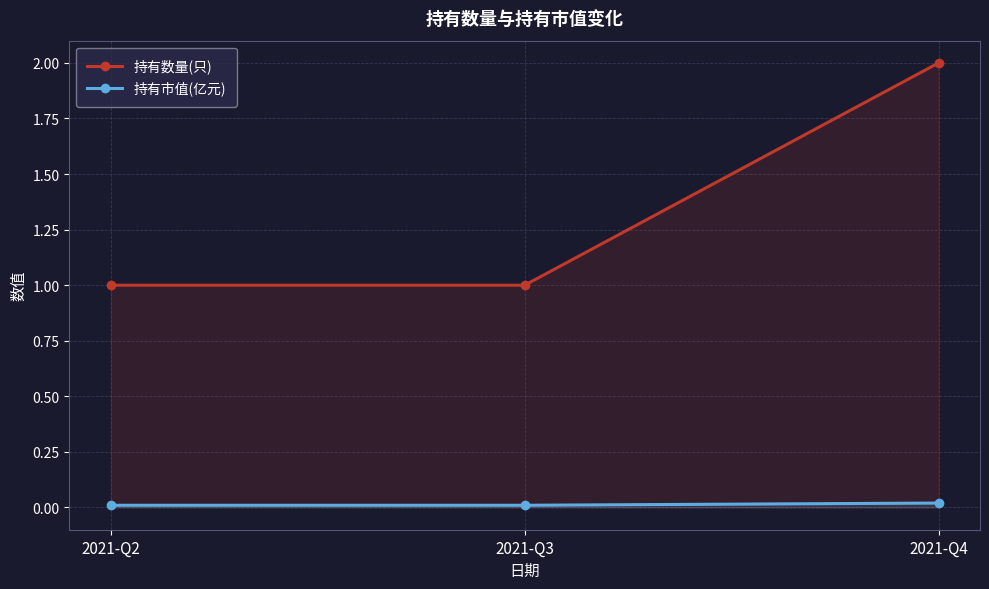

At how many categories does at least one series exceed 0?

3